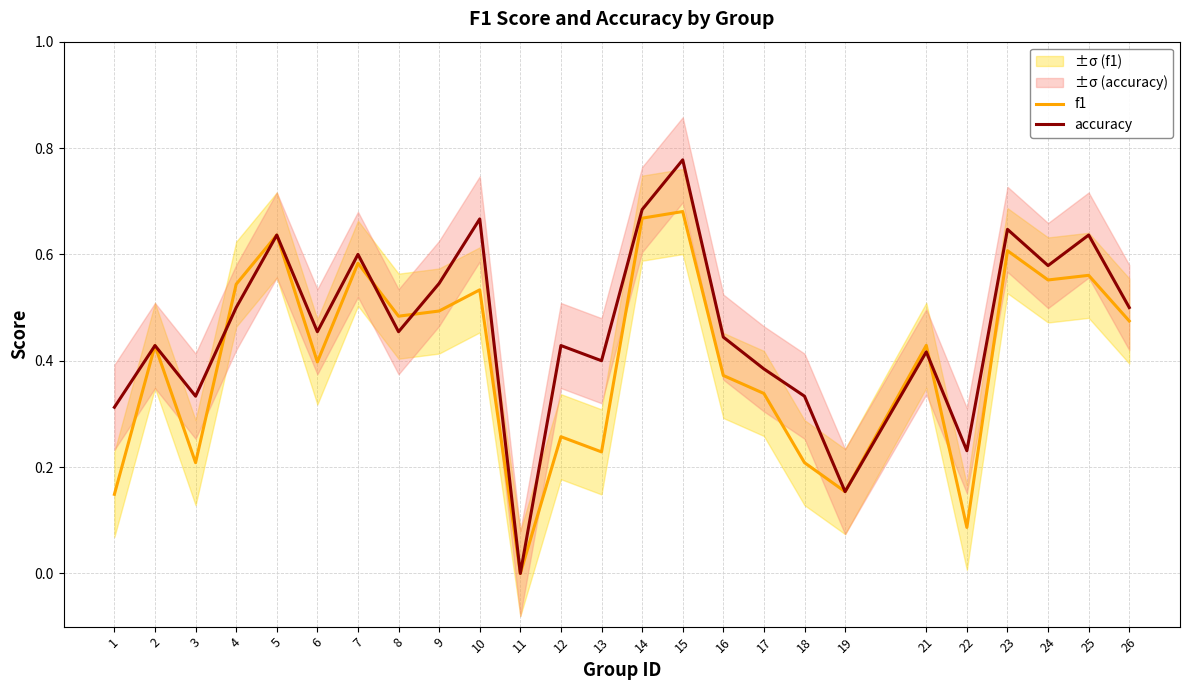

Where do f1 and accuracy first cross each other?

3 and 4